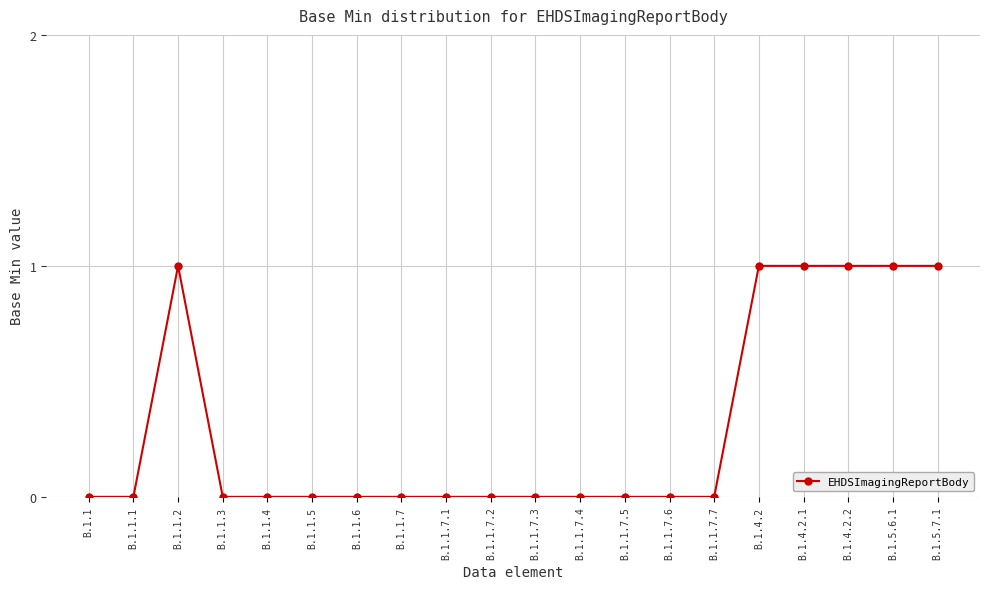

What is the change in value from B.1.1.2 to B.1.1.7.4?

-1